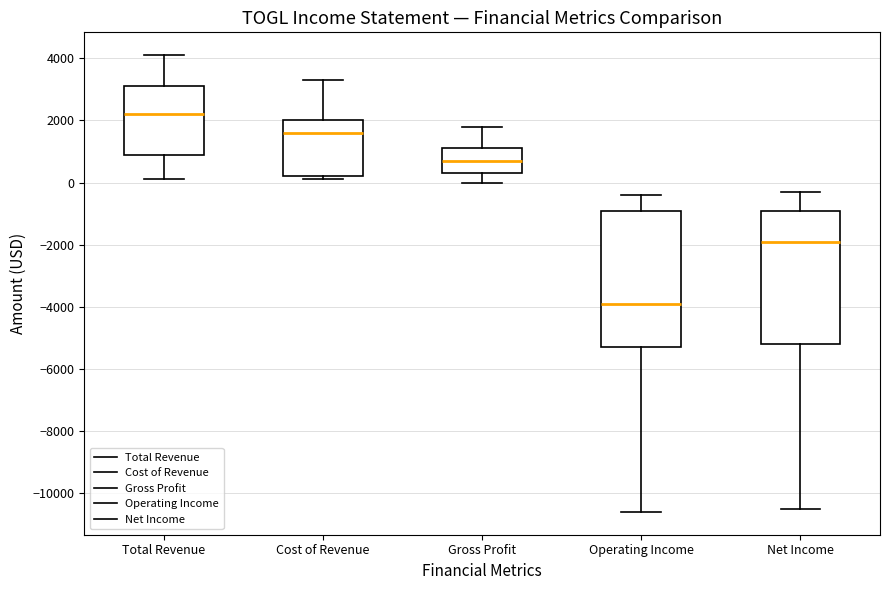

Where is the upper edge of the box for Total Revenue on the y-axis? The values are not printed on the chart, so give them approximately, as read against the axis.

3200